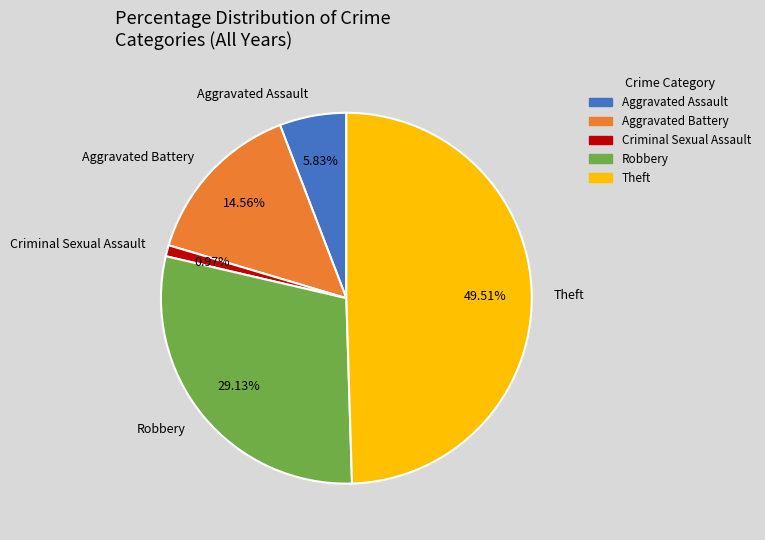

To the nearest percent, what percentage of the pie is Criminal Sexual Assault?

1%